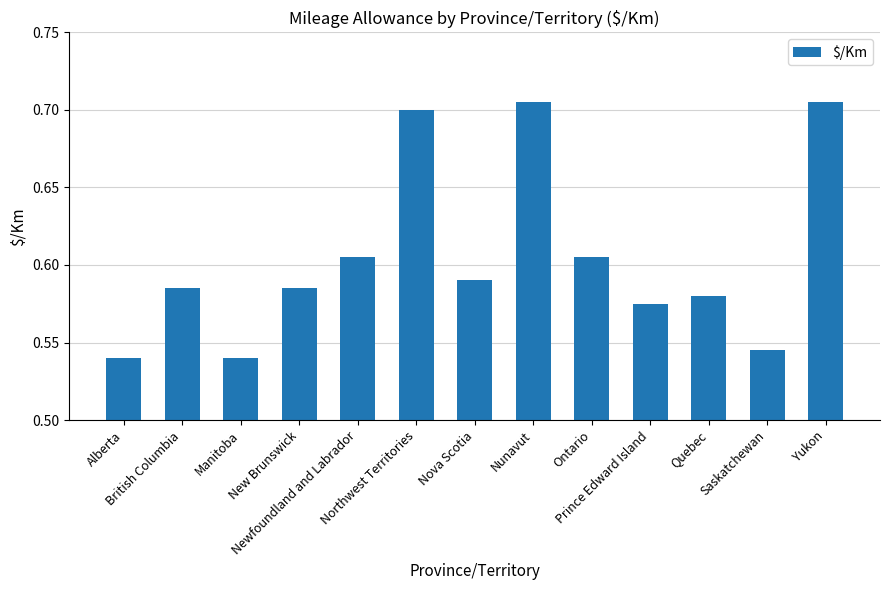

Count the values in the range 0 to 1.

13